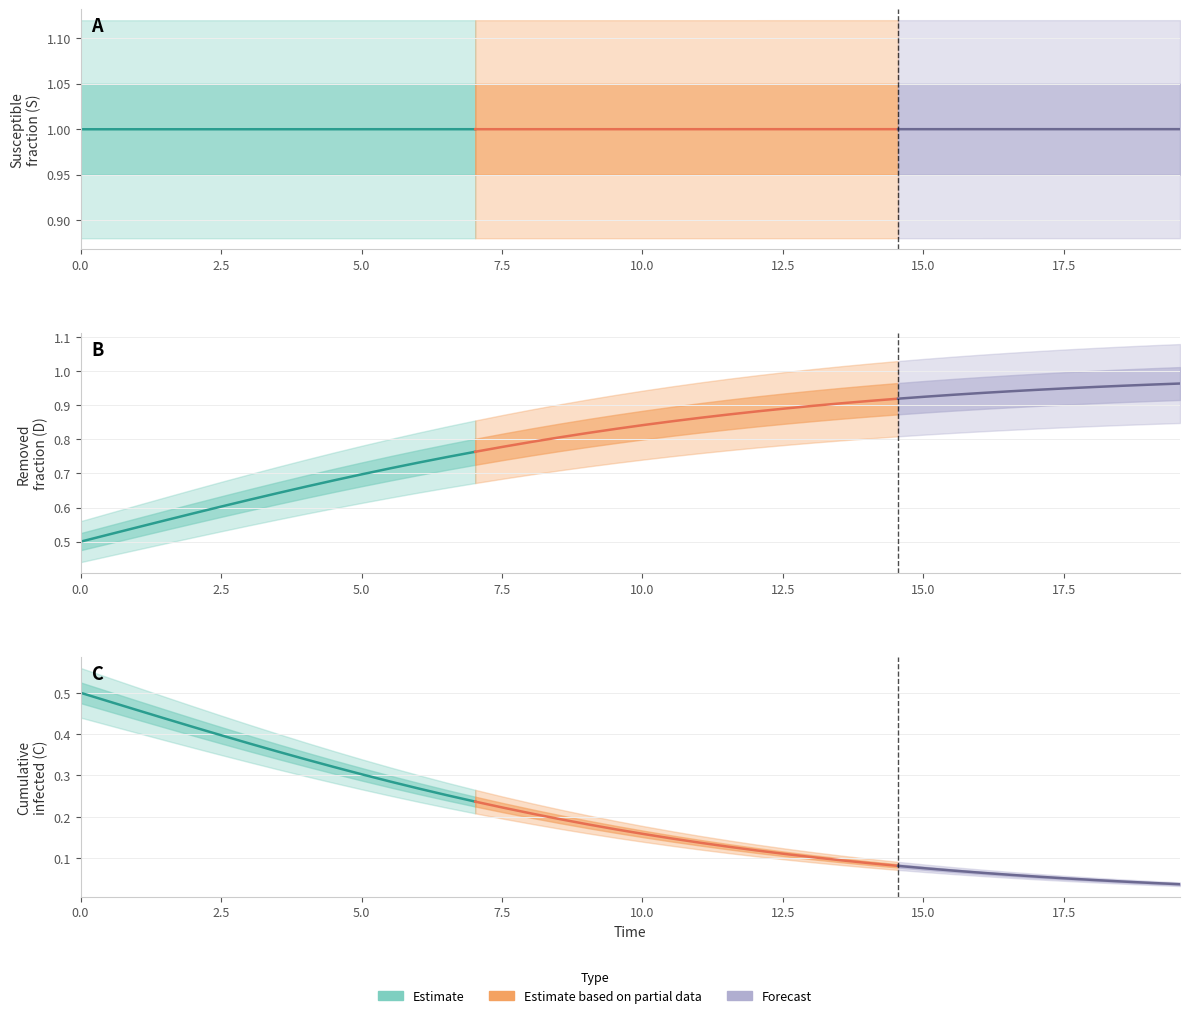

True or false: D and C intersect in this chart.

False